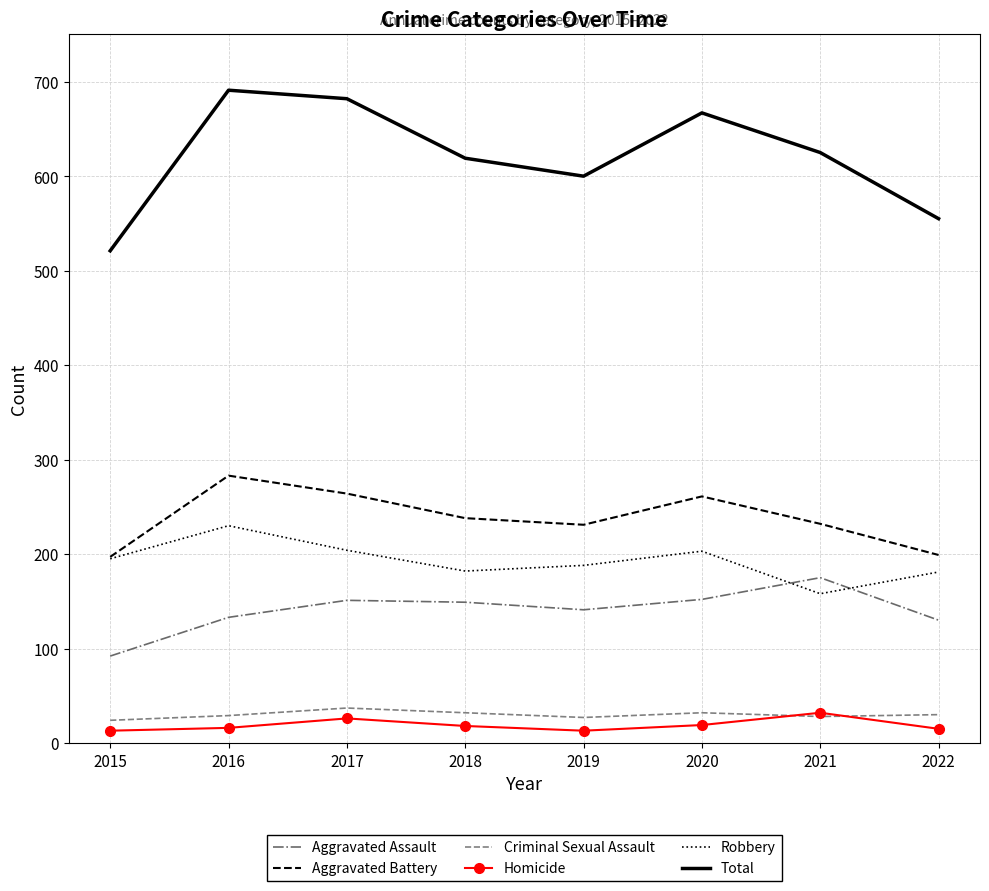

Which series has the largest range (max minus min)?

Total